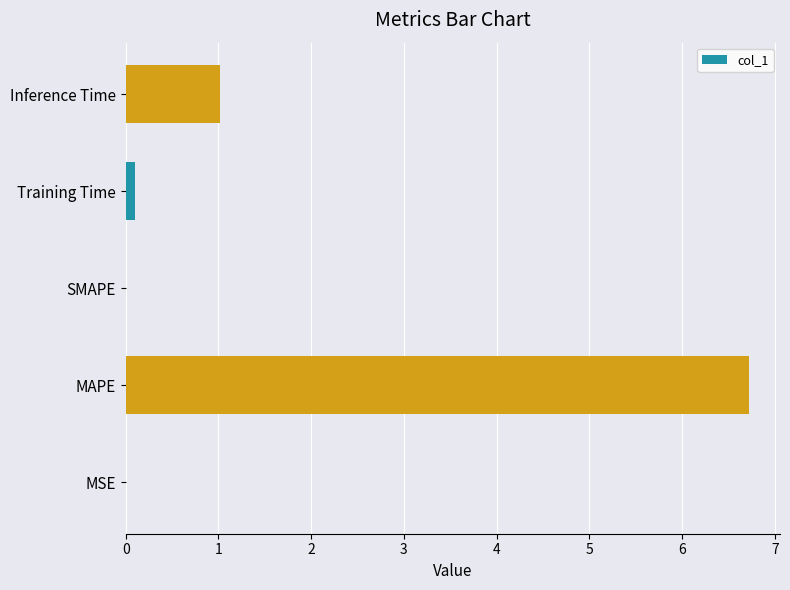

Between MAPE and Training Time, which is larger?

MAPE